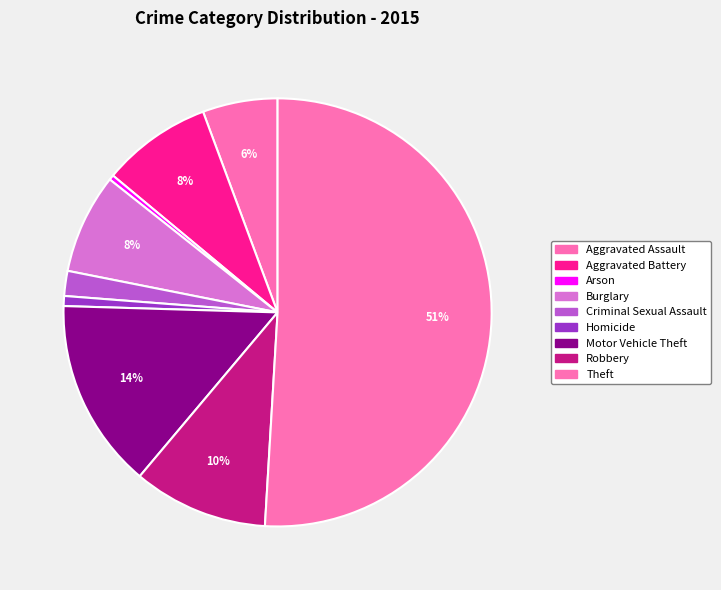

Which has a higher value, Robbery or Aggravated Battery?

Robbery